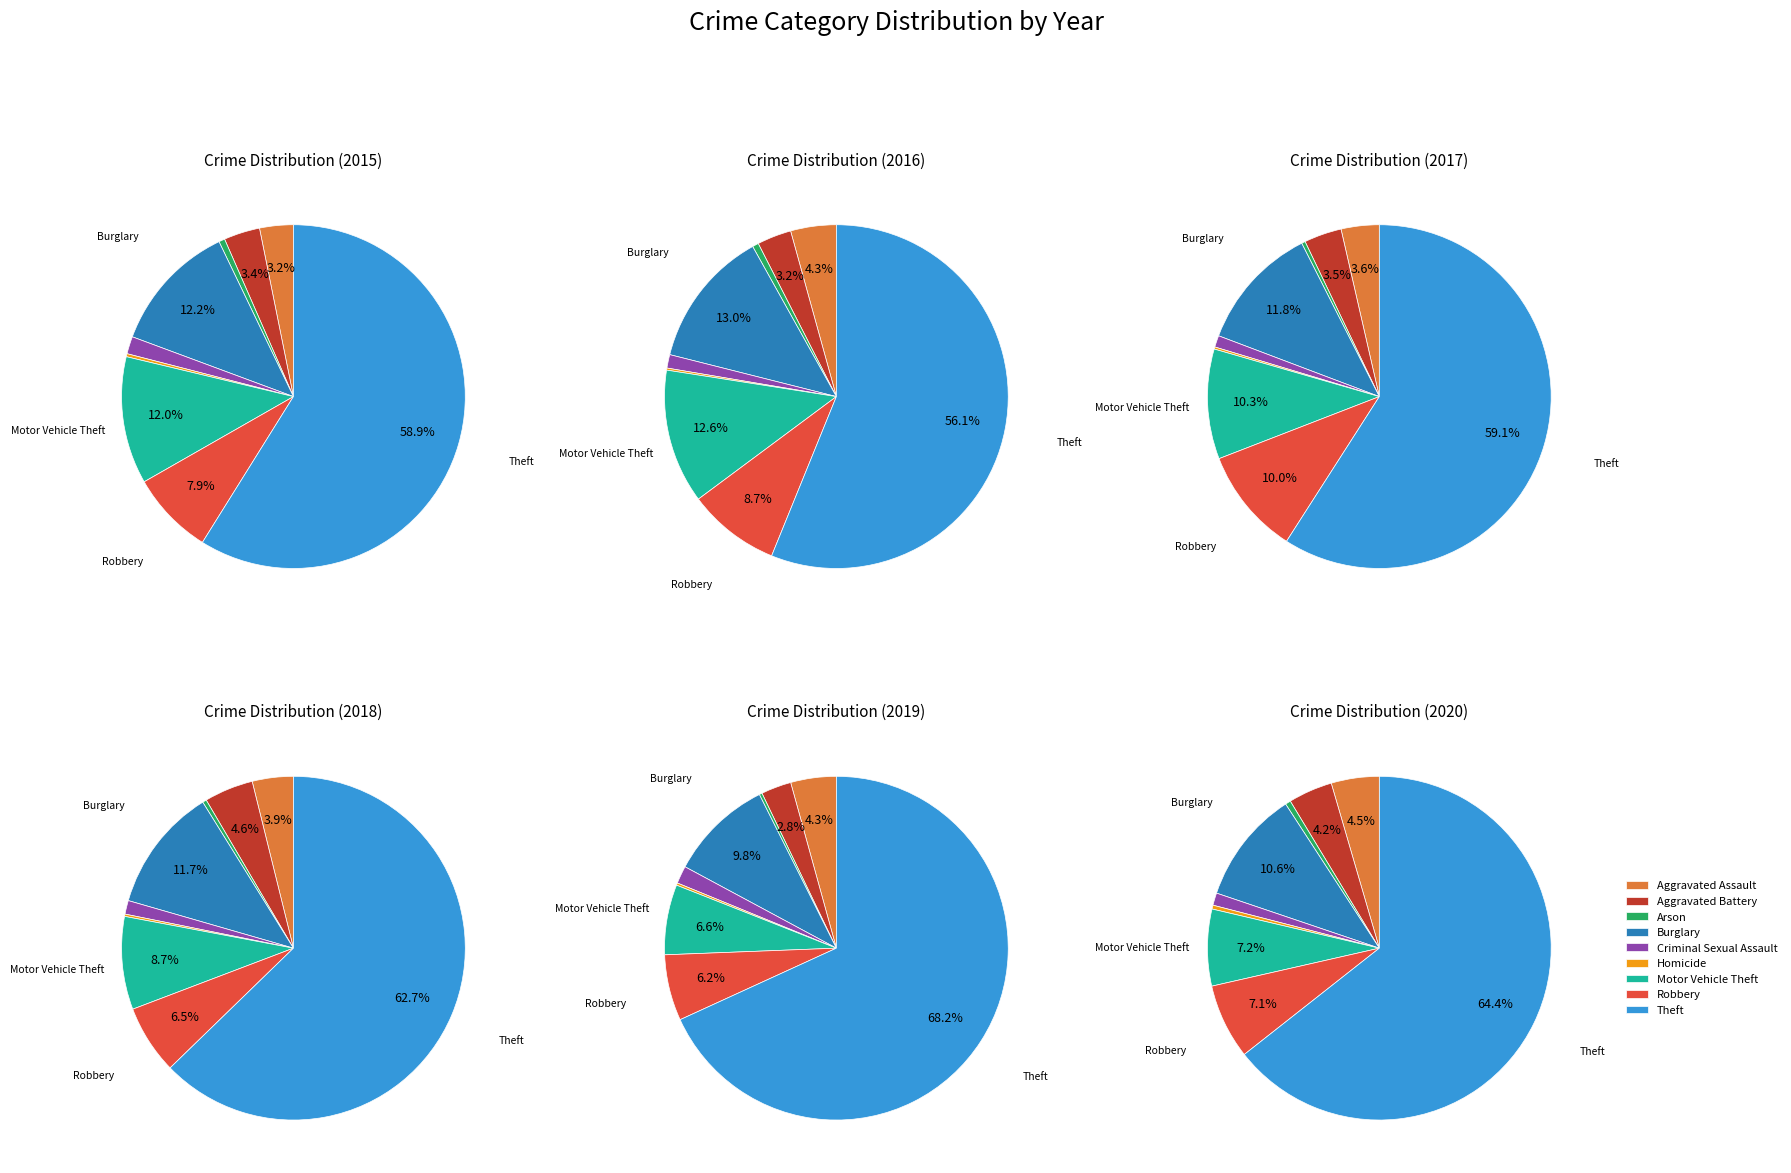

To the nearest percent, what portion does Arson represent?

1%